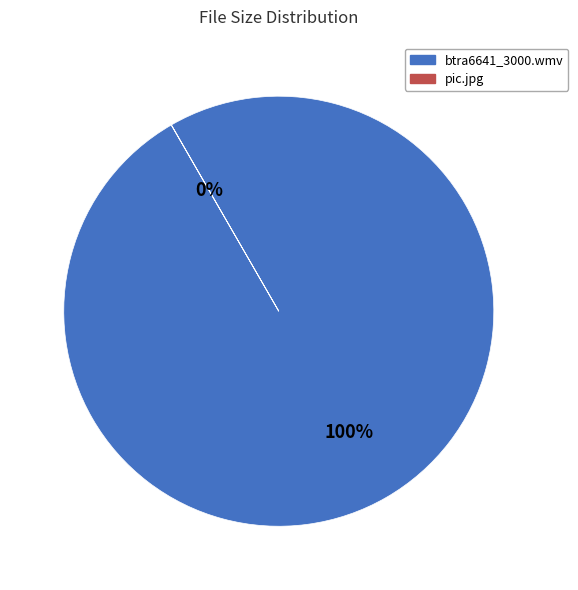

Does any single category account for the majority?

Yes